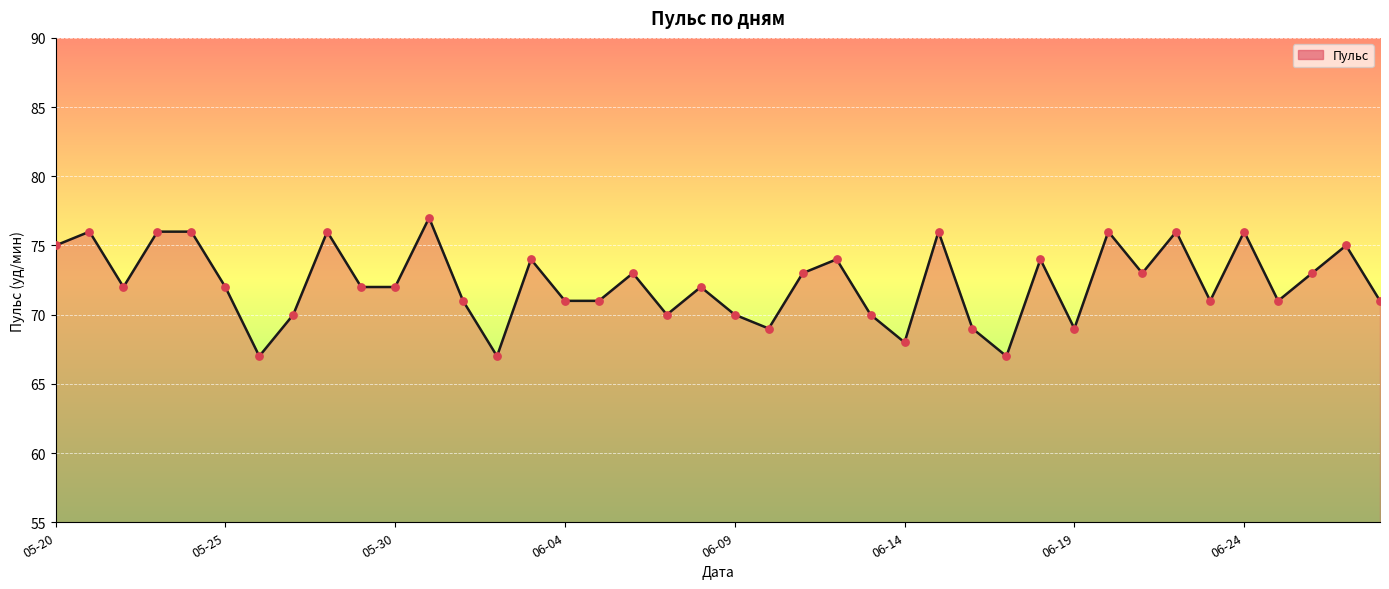

What is the minimum value shown in the chart?

67